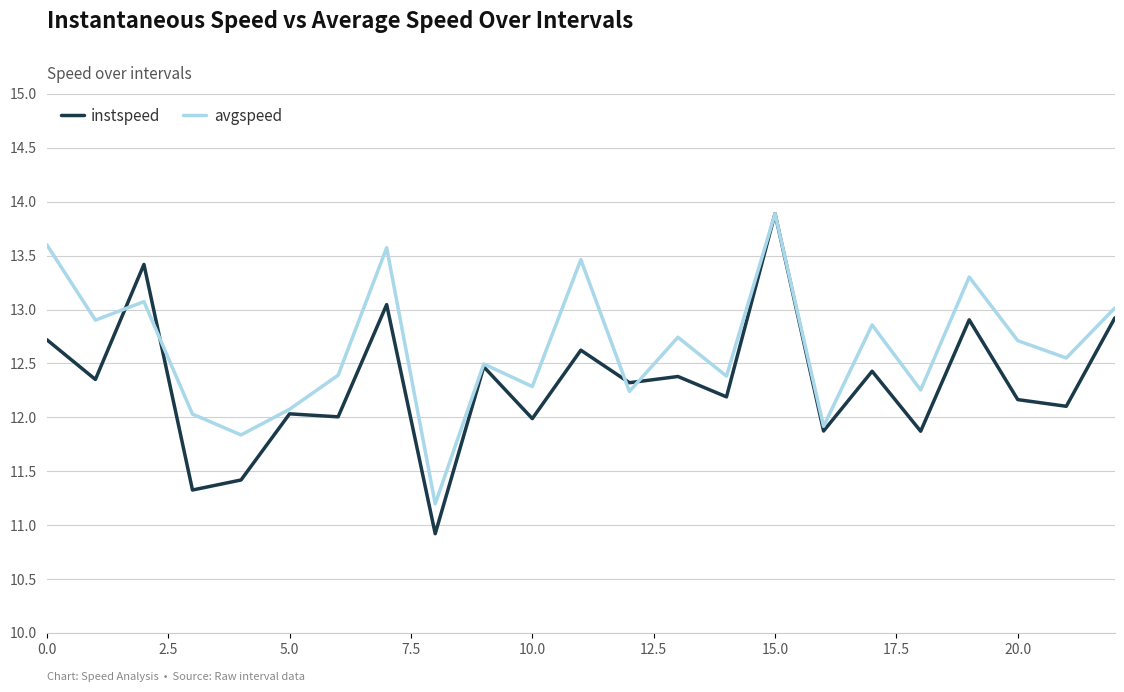

What is the greatest value displayed?

13.9